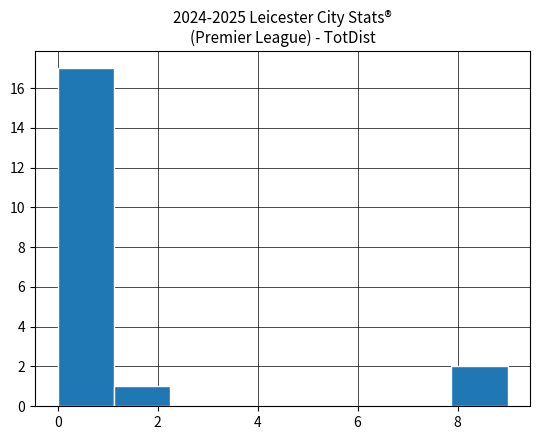

Which range on the x-axis has the tallest bar?

0.0 to 1.2